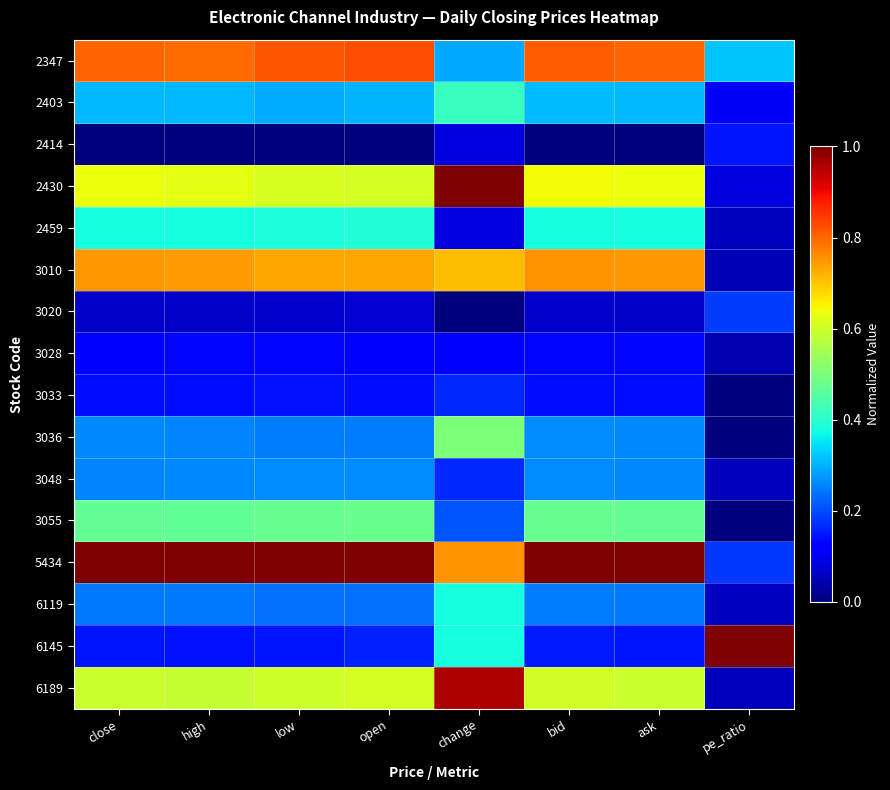

At open, list the series in order from largest to smallest.

5434, 2347, 3010, 2430, 6189, 3055, 2459, 2403, 3048, 3036, 6119, 6145, 3033, 3028, 3020, 2414